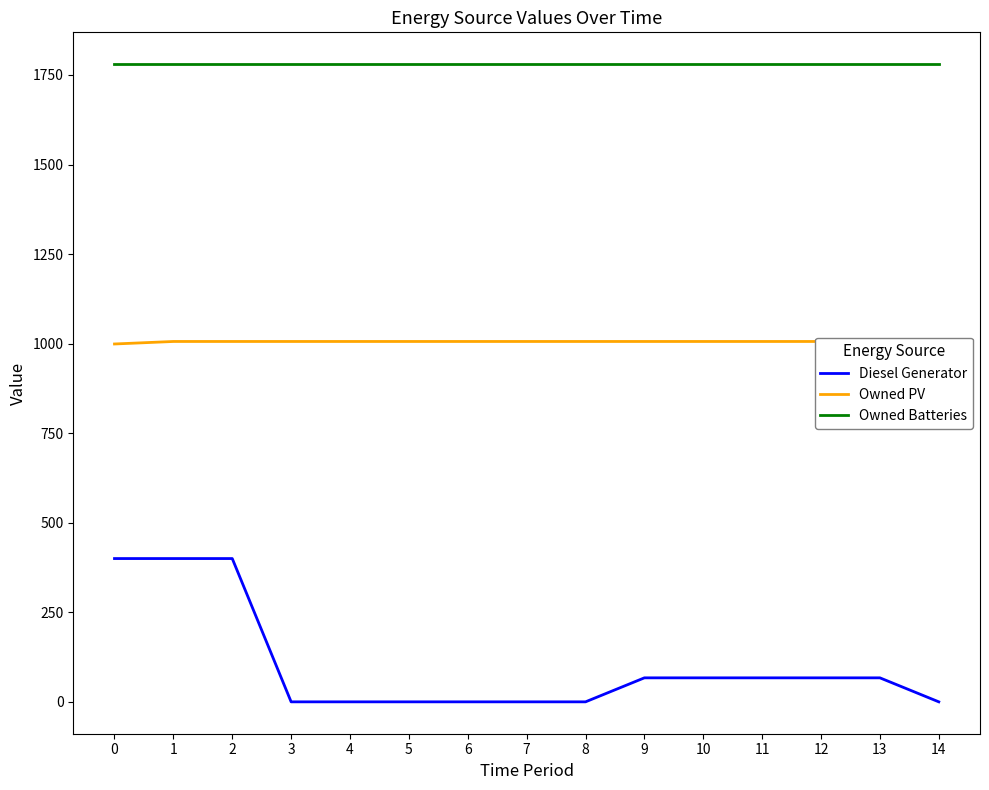

Count the number of data series in this chart.

3